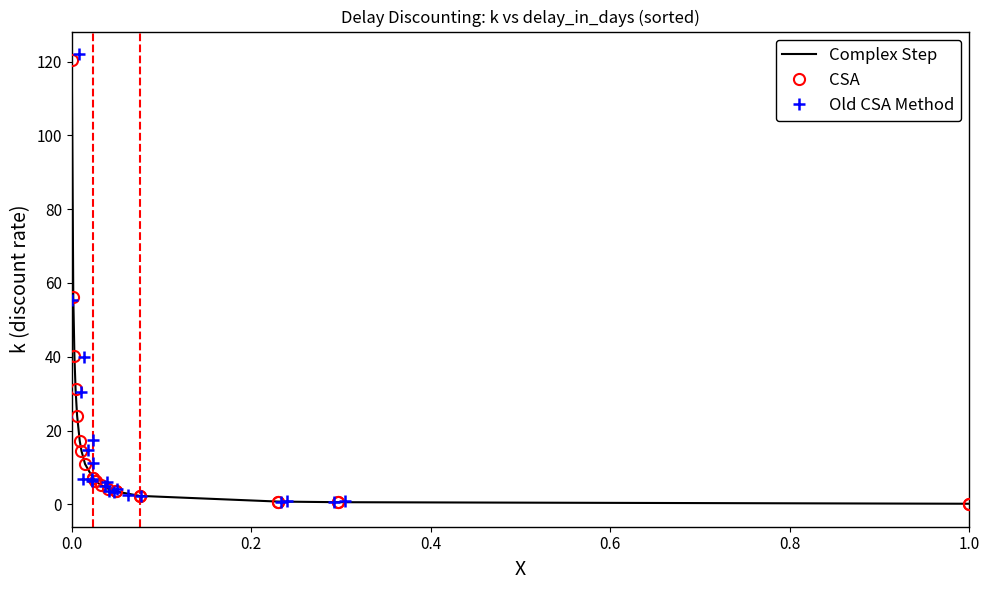

True or false: Complex Step and CSA cross at least once.

False